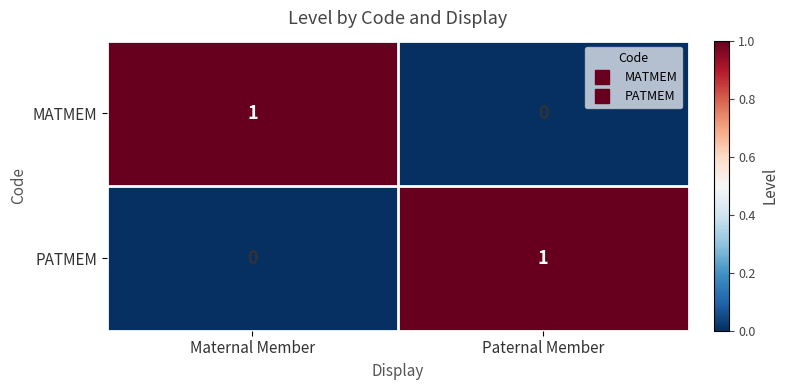

Reading right to left, list all the values displayed in this chart.

MATMEM: 0	1
PATMEM: 1	0